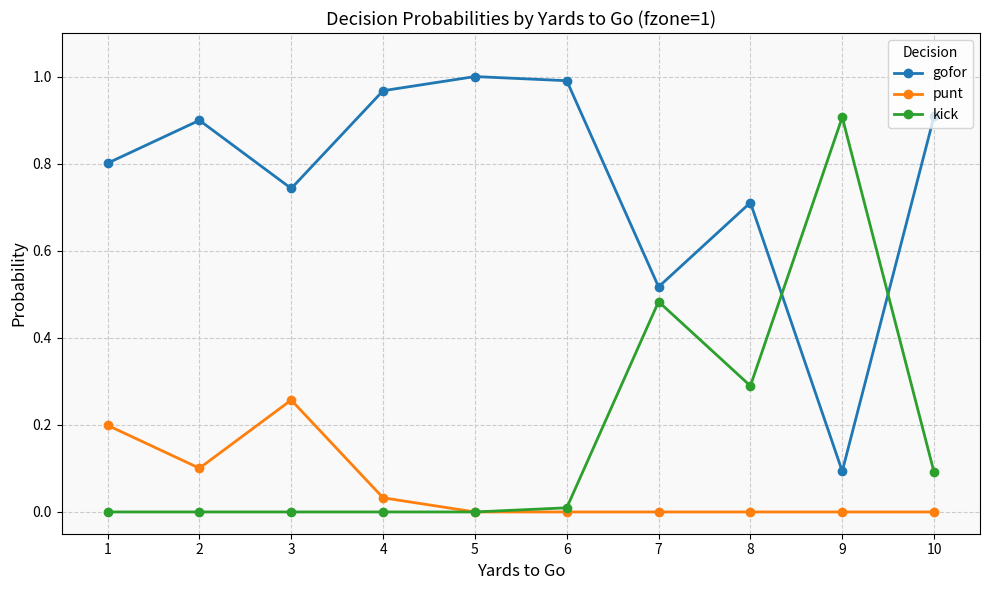

Is it true that kick equals 0.9 at 9?

True